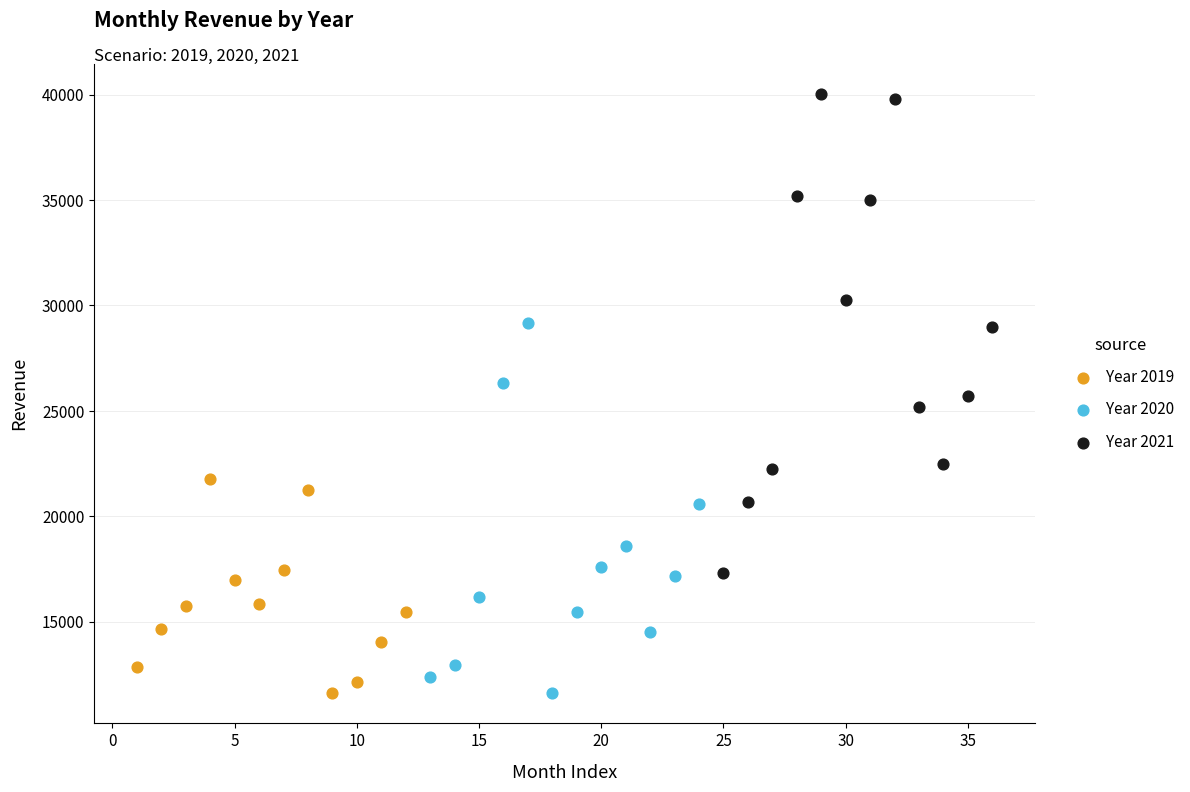

Which series contains the highest Y value?

Year 2021